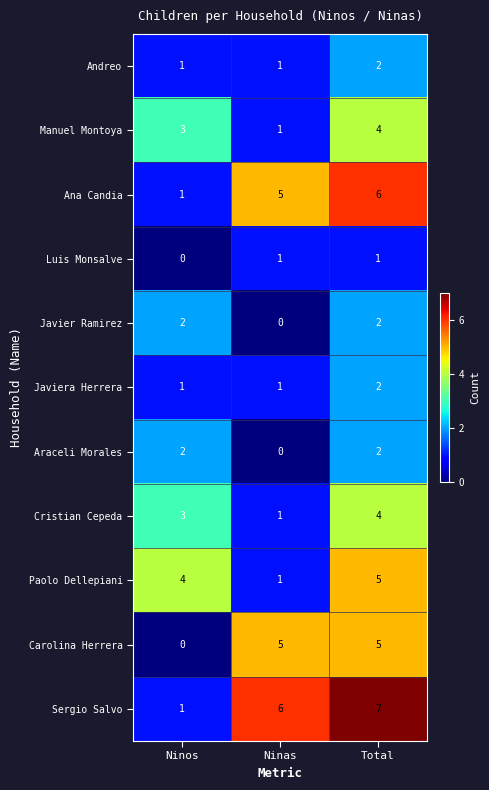

The value of Luis Monsalve at Ninas is 1. True or false?

True